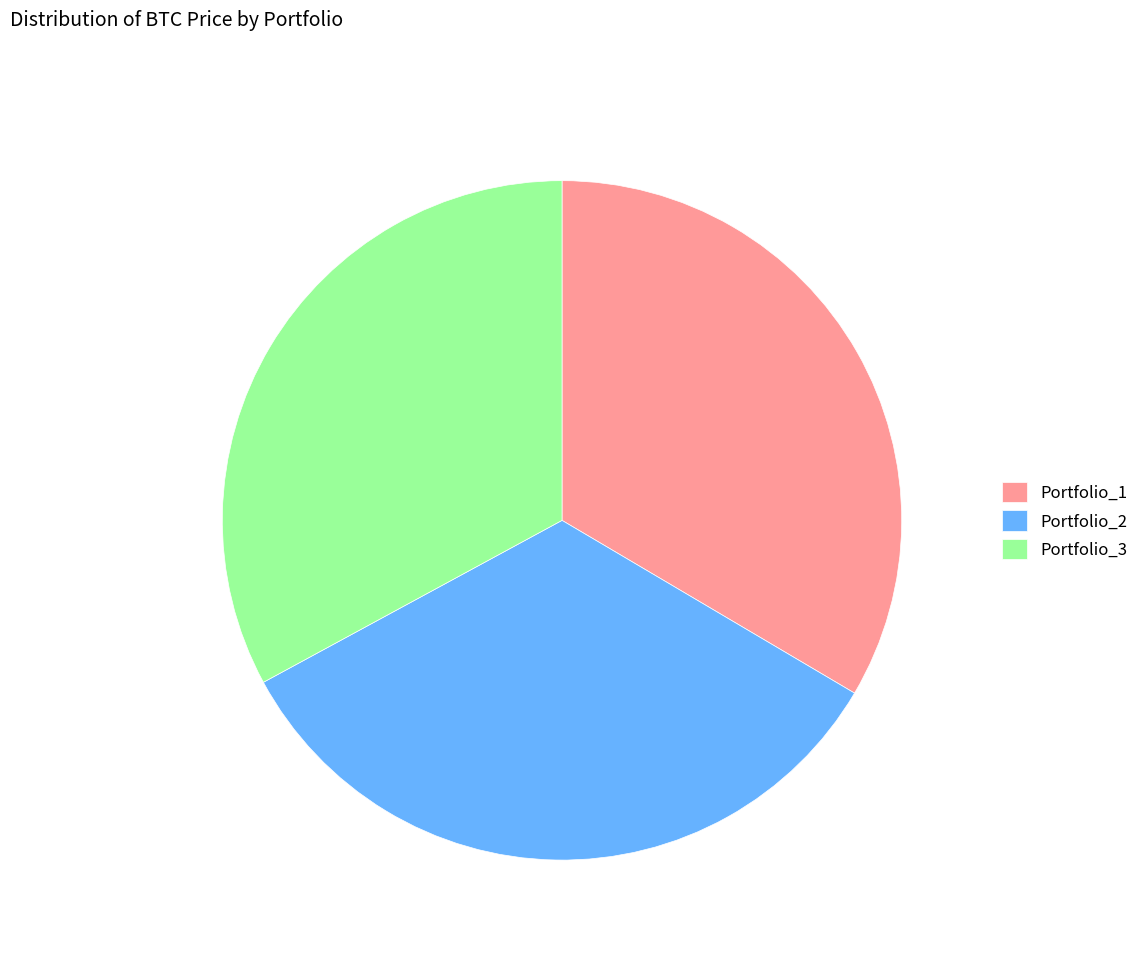

Which category has the smallest portion of the pie?

Portfolio_3